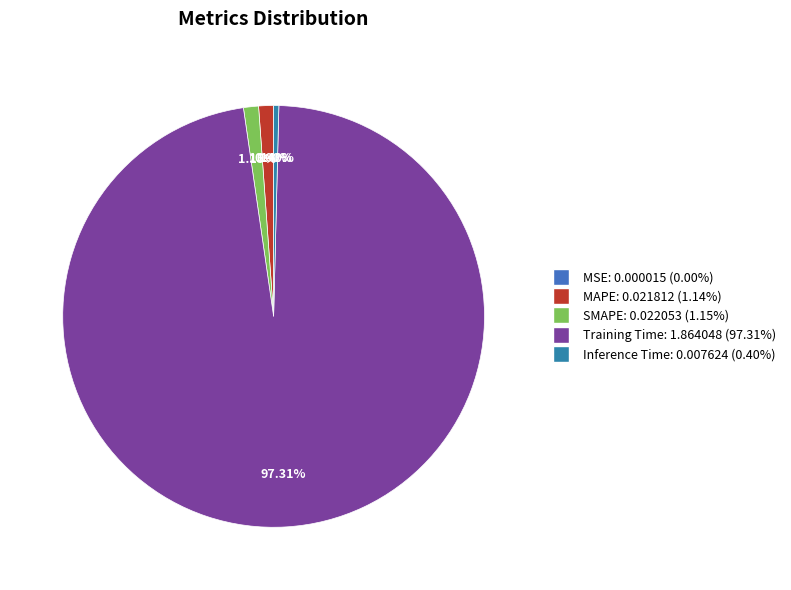

Is there any slice that represents more than half of the pie?

Yes